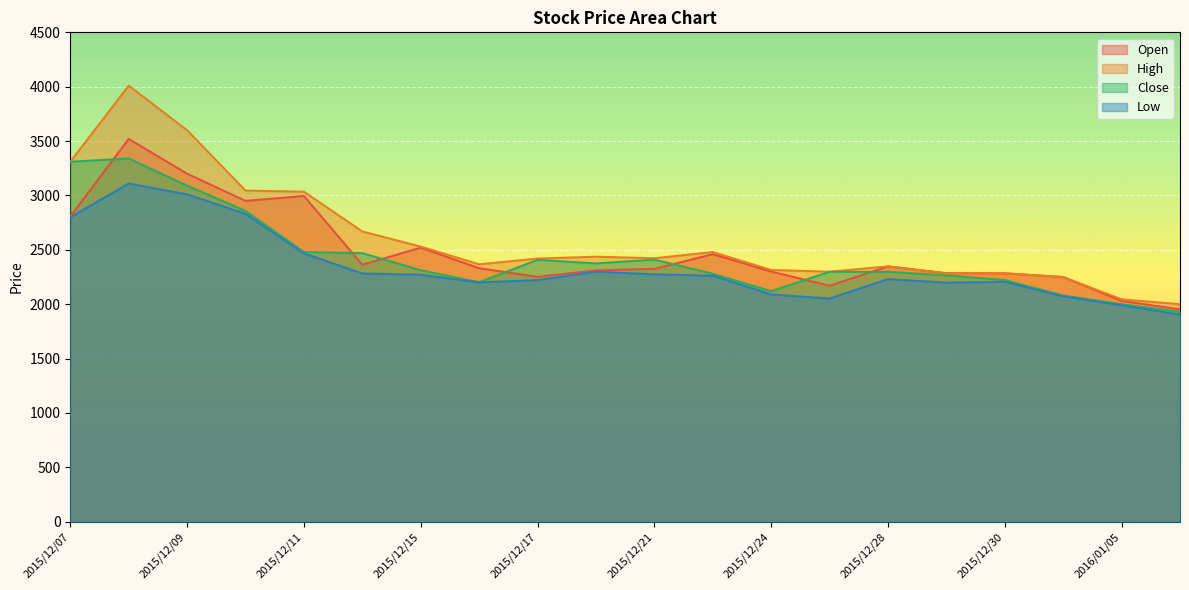

How many interior local peaks does the Open series have?

5